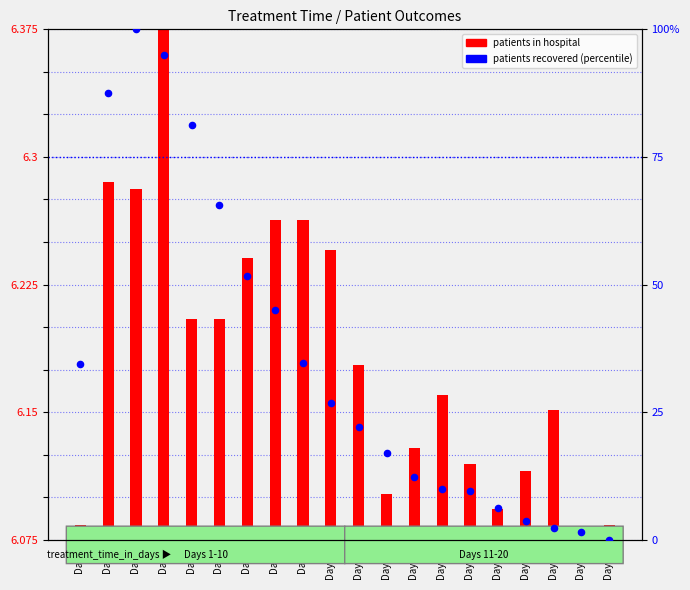

Which series has the largest total across all categories?

patients recovered (percentile)